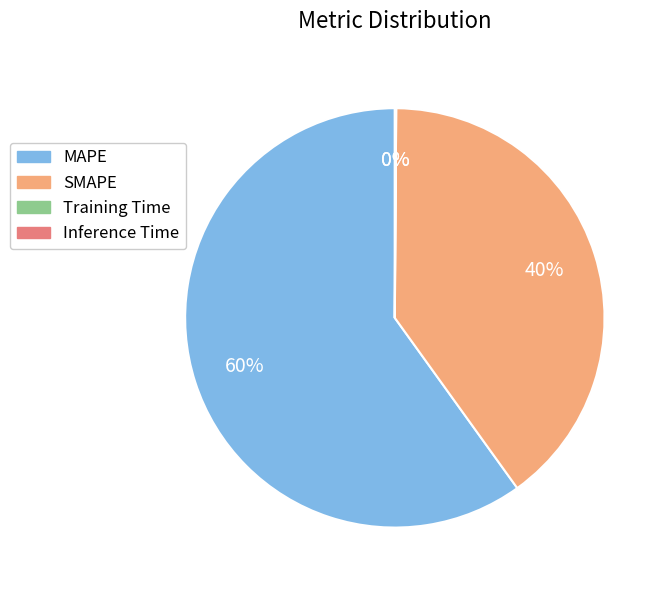

What is the largest slice in the pie chart?

MAPE